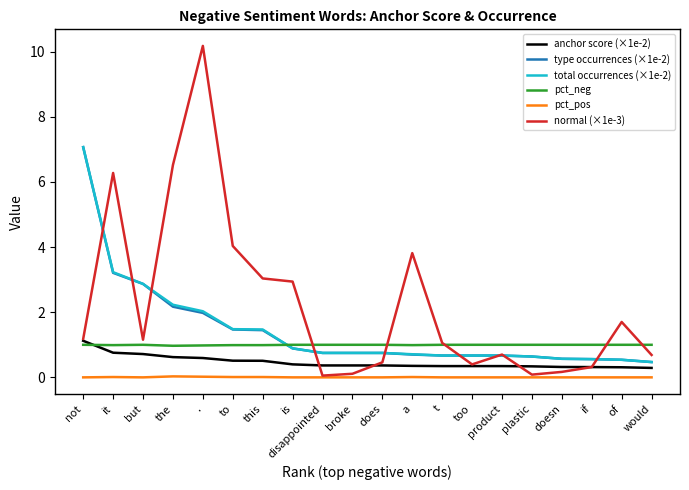

True or false: pct_neg has a value of 1.6 at t.

False